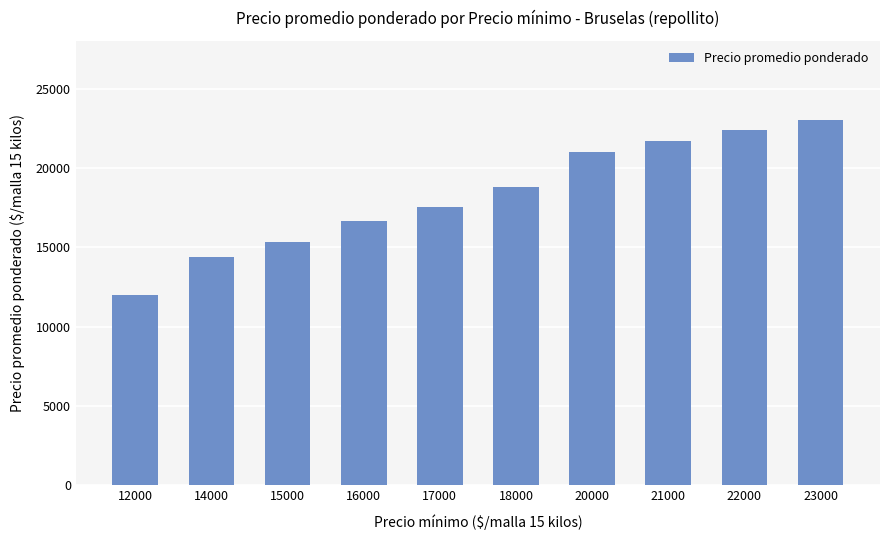

How many series are shown in this chart?

1